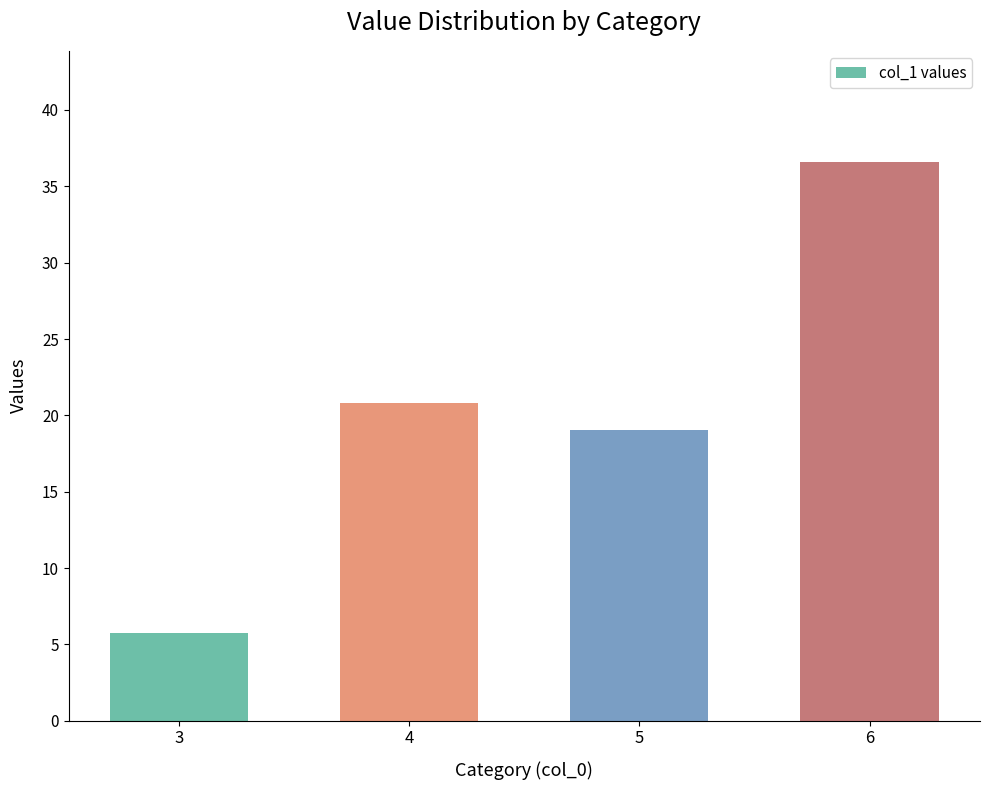

Which has a higher value, 6 or 5?

6